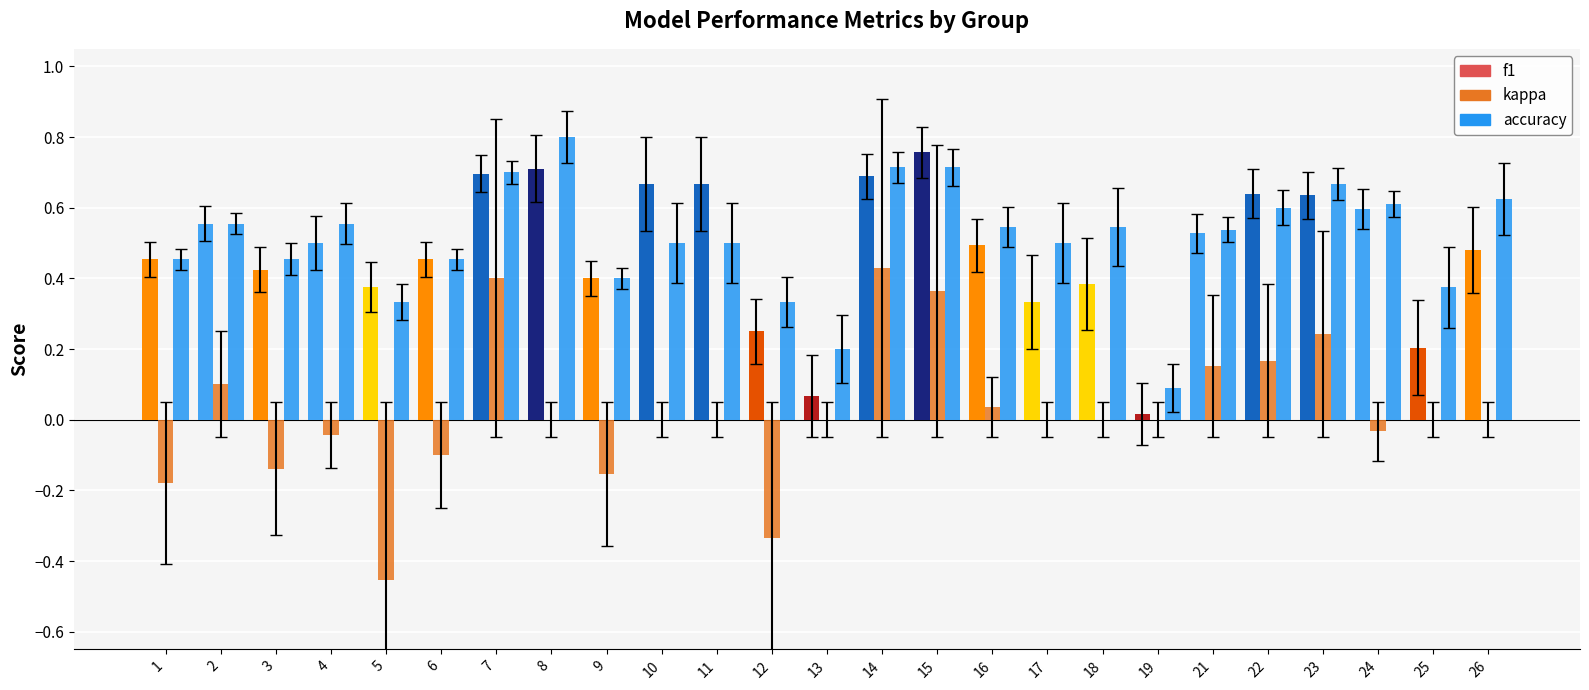

What is the sum of the f1 values at 14 and 11?

1.4